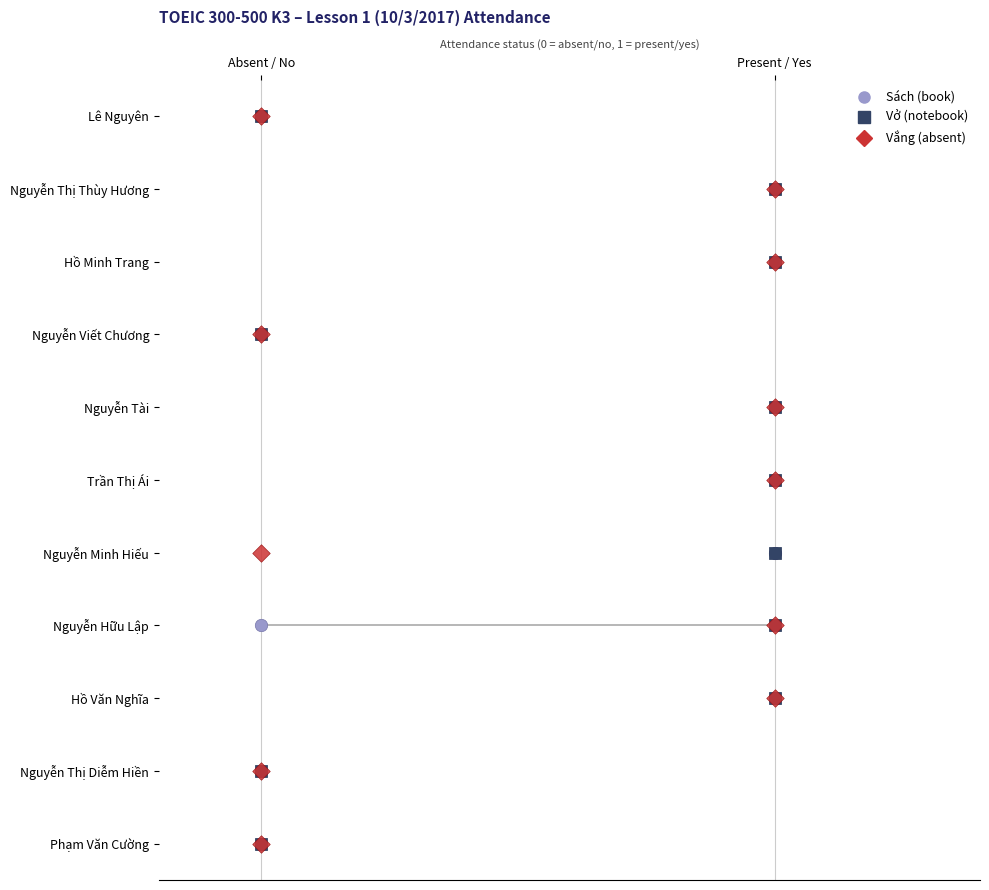

Which series reaches the maximum Y coordinate?

Sách (book)